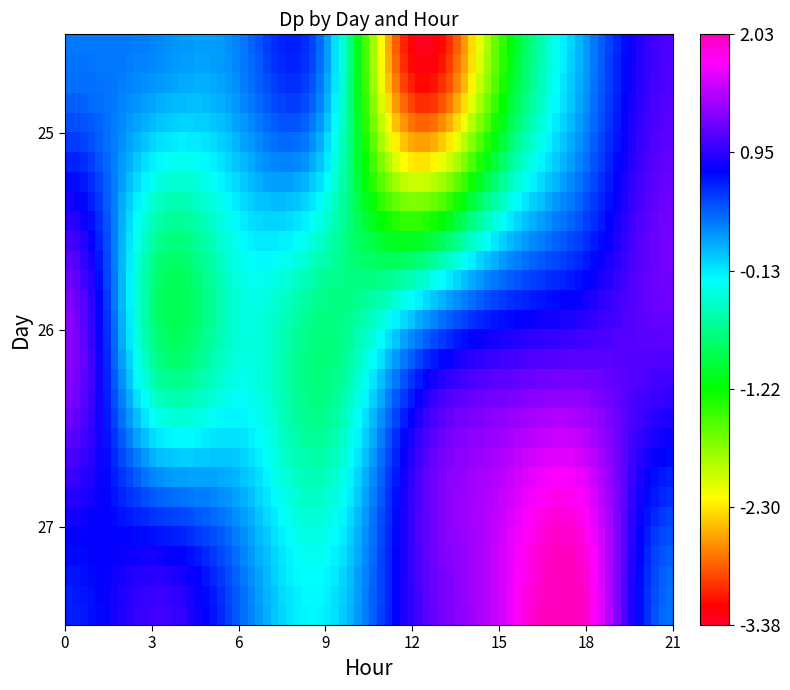

What is the maximum value shown in the chart?

2.0